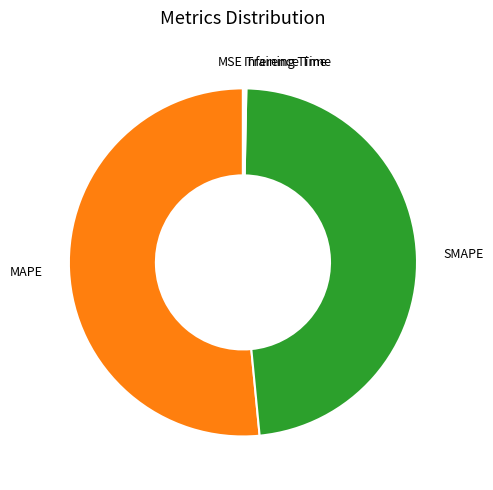

True or false: SMAPE accounts for 48% of the total.

True